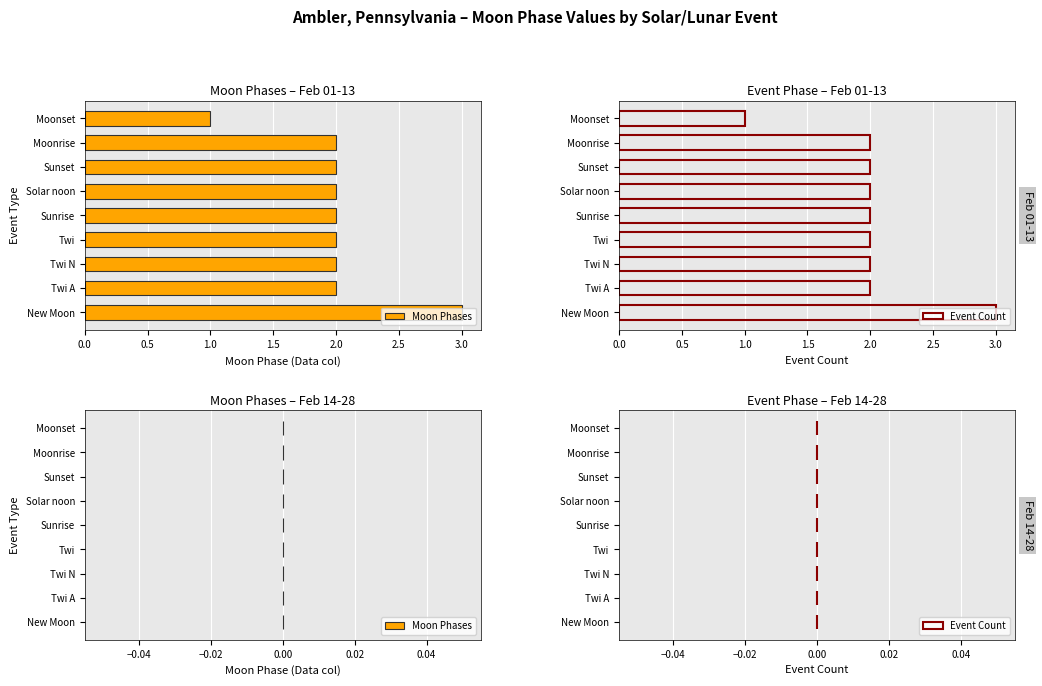

The Moon Phases series shows 0 at Moonset. True or false?

False